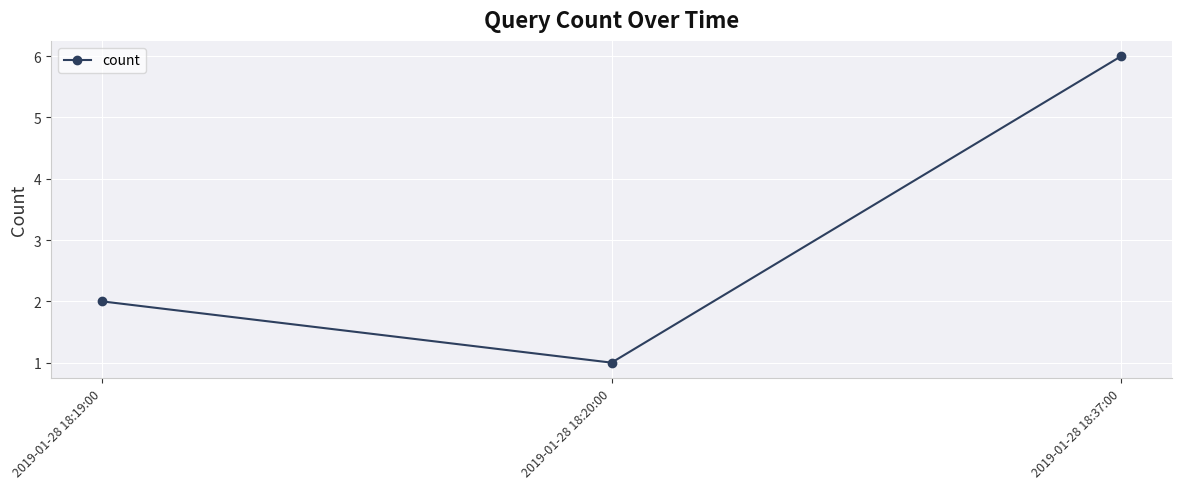

What is the sum of the values at 2019-01-28 18:19:00 and 2019-01-28 18:37:00?

8